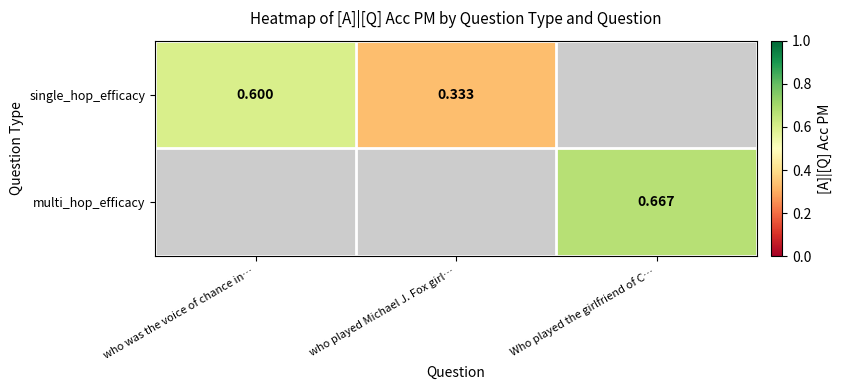

Is the value of single_hop_efficacy at who played Michael J. Fox girl… greater than the value of multi_hop_efficacy at Who played the girlfriend of C…?

No